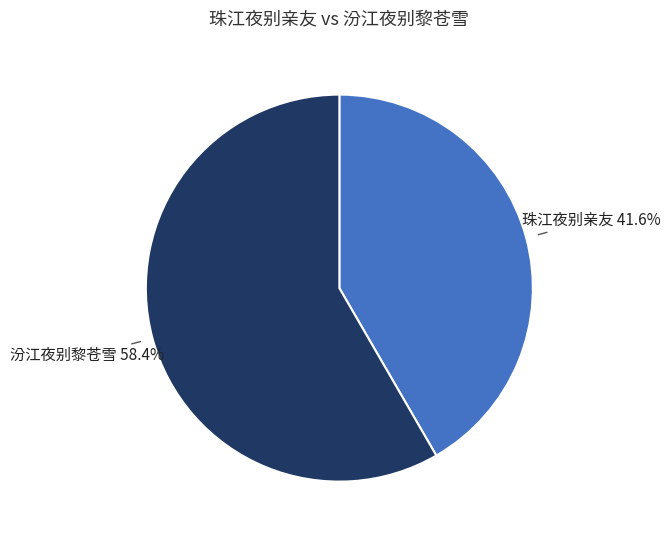

What is the ratio of the value at 汾江夜别黎苍雪 to the value at 珠江夜别亲友?

1.4